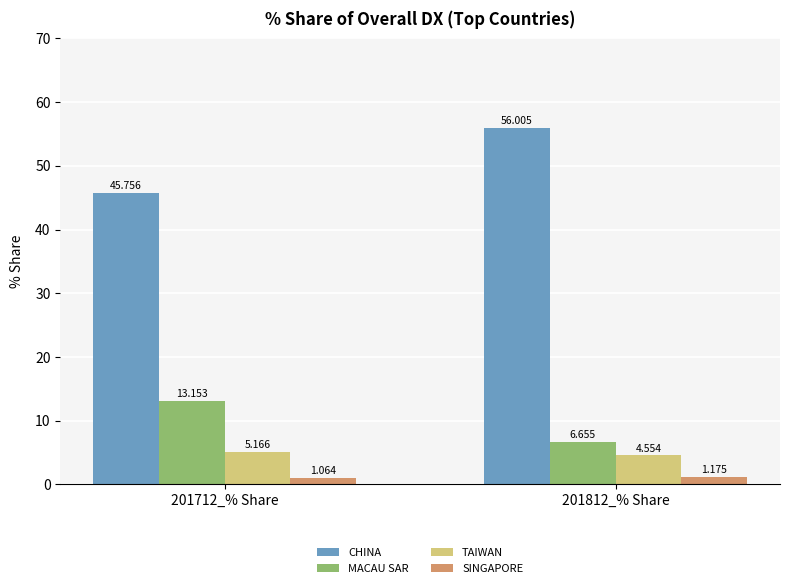

What is the spread (max minus min) of values at 201712_% Share?

44.7